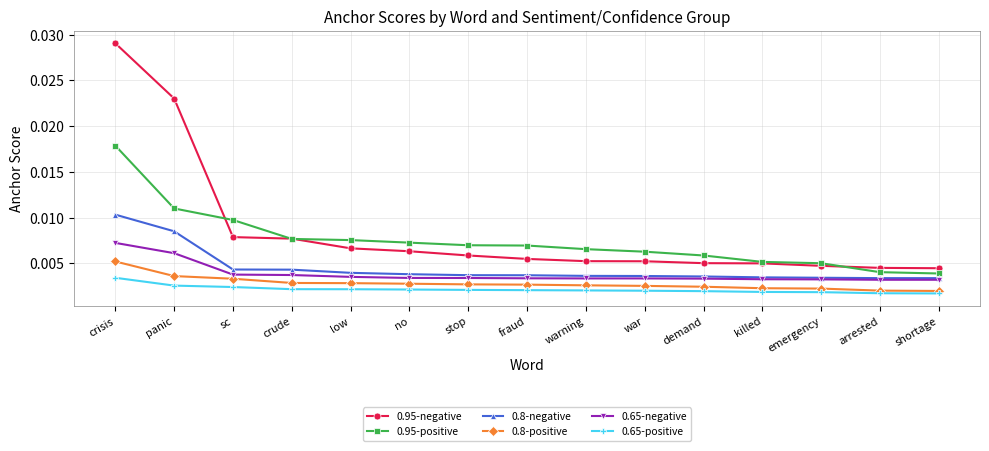

Which series has the largest range (max minus min)?

0.95-negative